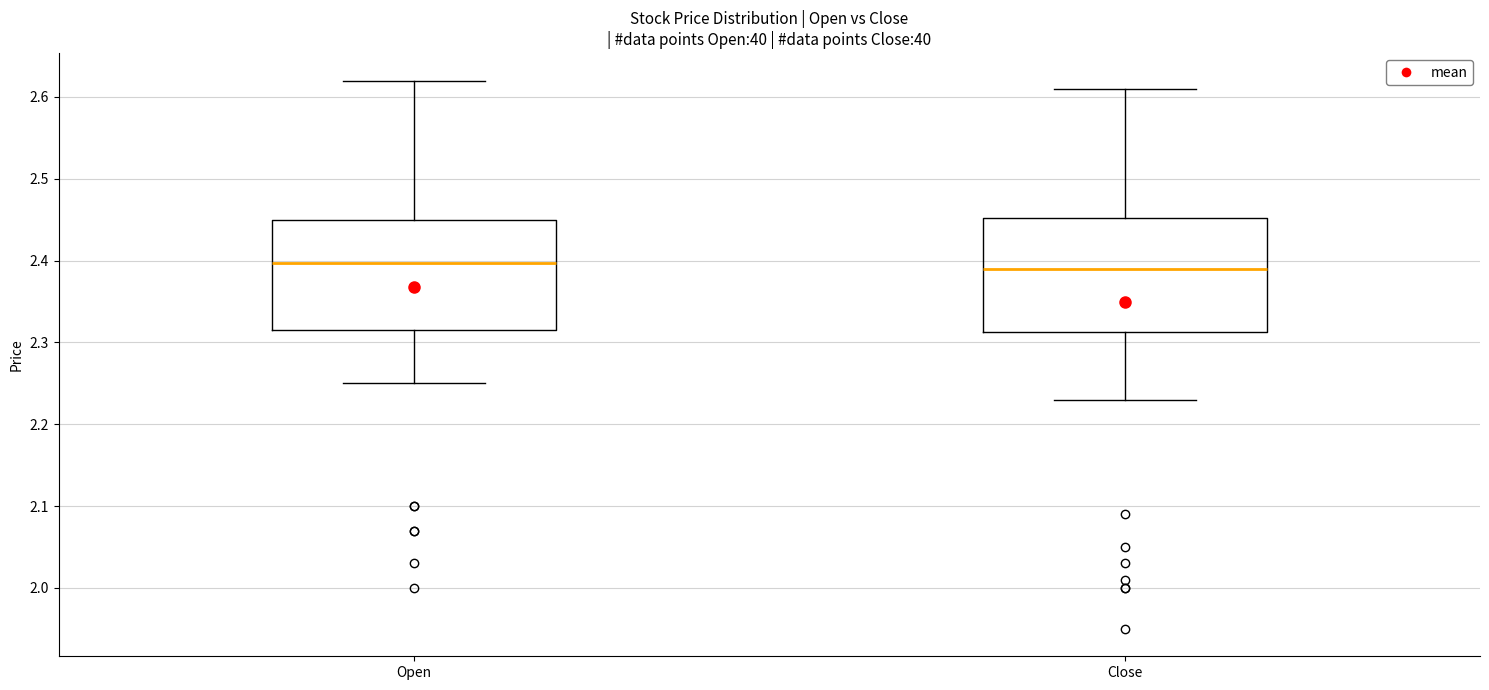

Reading left to right, transcribe this box plot: for each box, give where its median line is, the range the box spans, and where its two whiskers end, as read against the y-axis. The values are not printed on the chart, so give them approximately, as read against the axis.

Open: median 2.40, box 2.32 to 2.45, whiskers 2.25 to 2.62
Close: median 2.39, box 2.31 to 2.45, whiskers 2.23 to 2.61